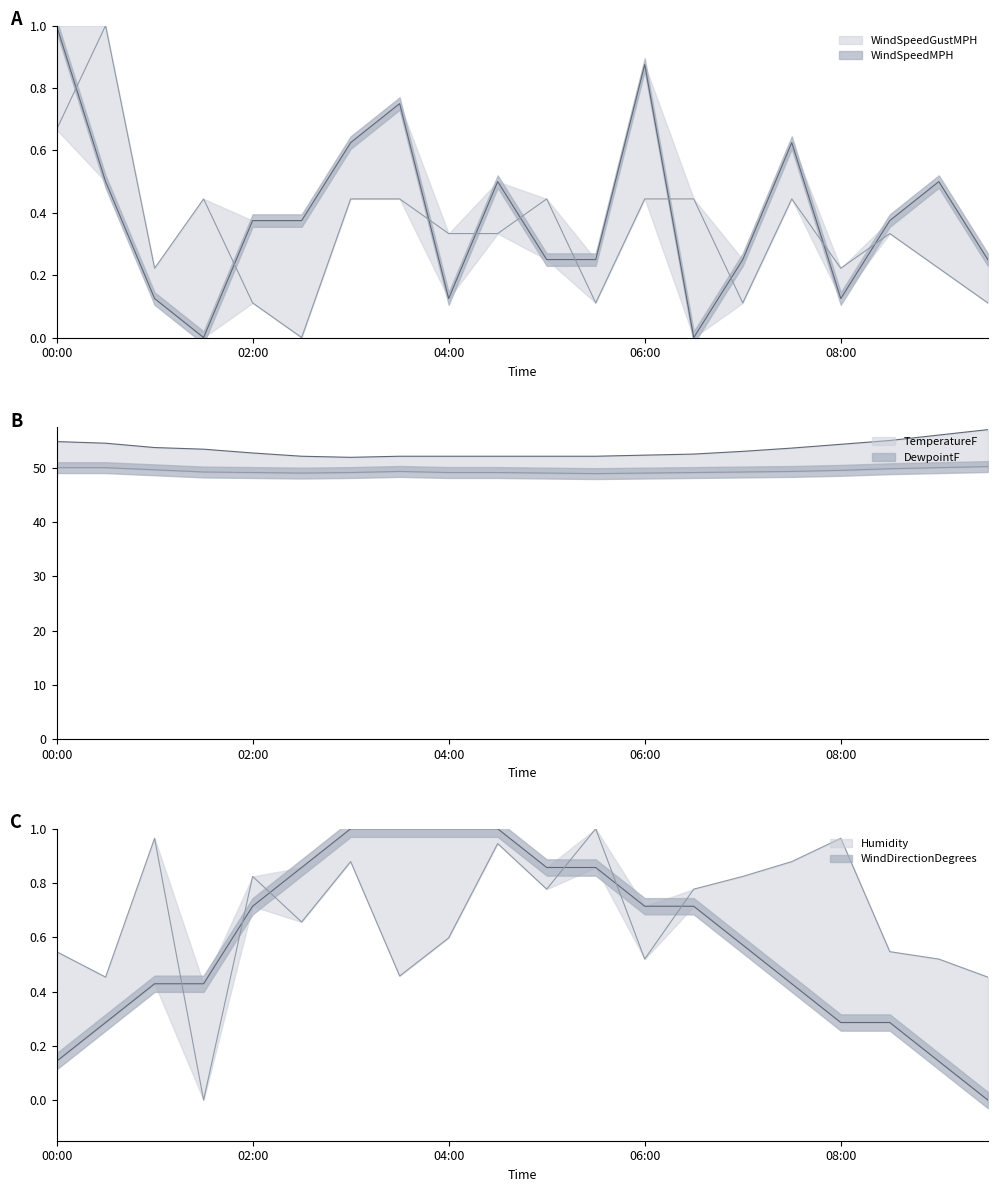

Where does the DewpointF series first go above 49?

00:00